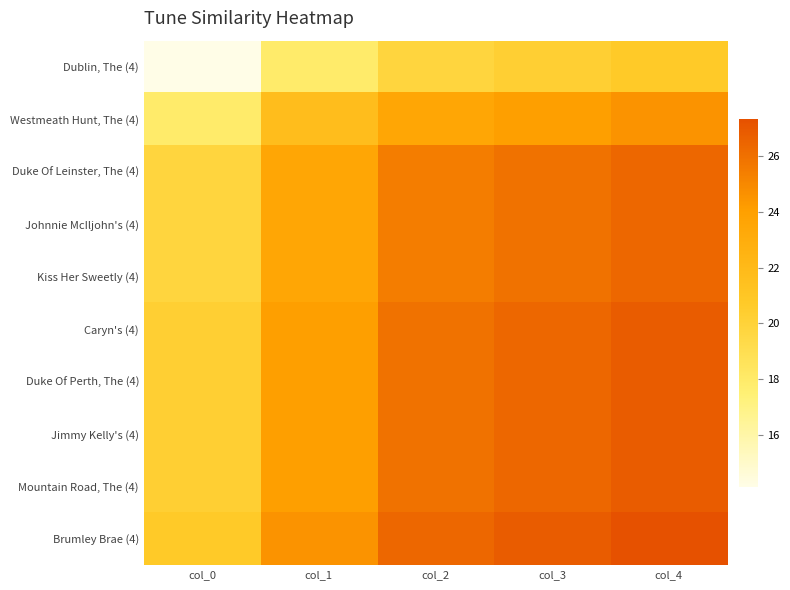

Which series has the largest total across all categories?

Brumley Brae (4)